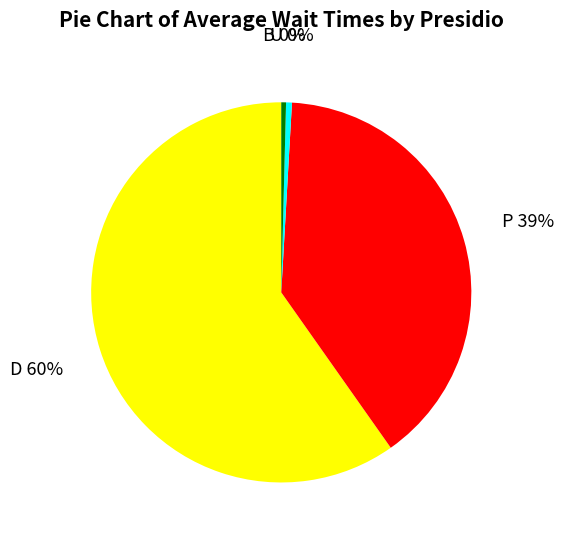

What is the largest slice in the pie chart?

D